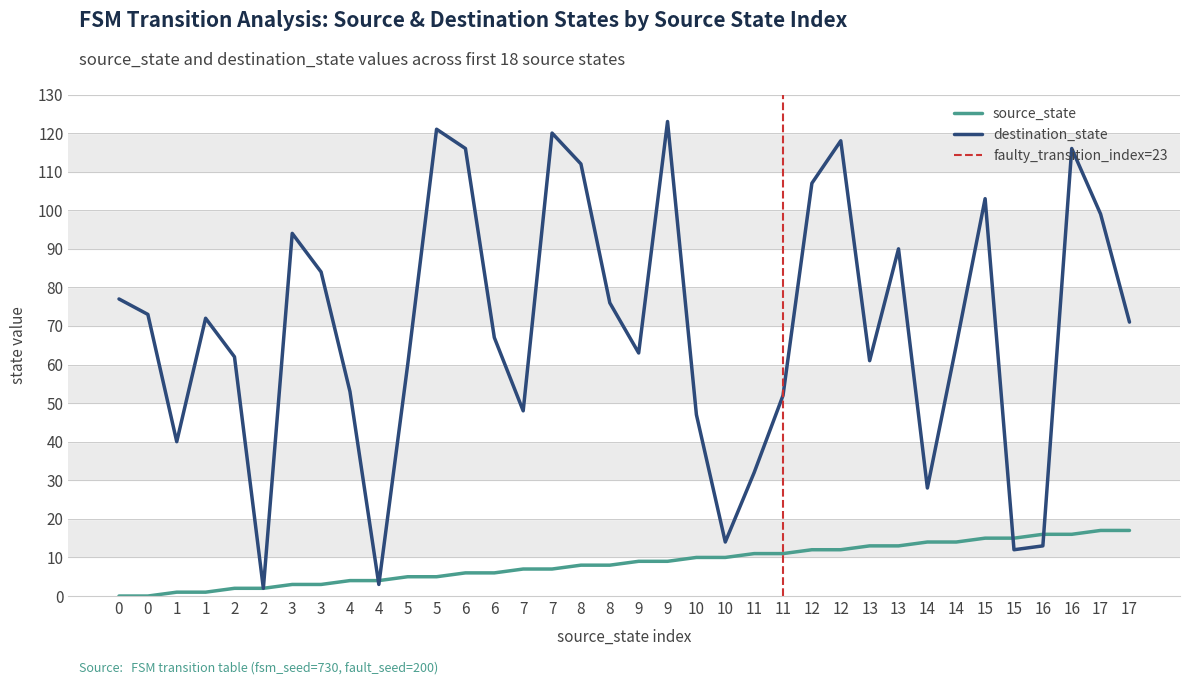

Rank the series by their average value, from lowest to highest.

source_state, destination_state